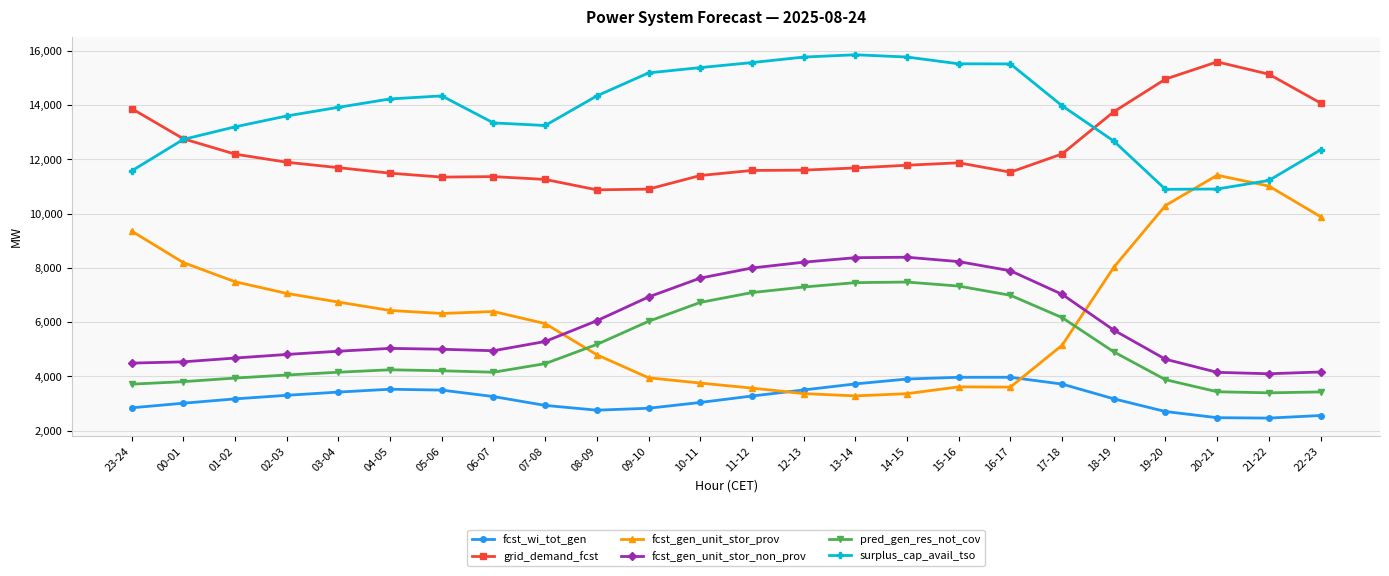

Is this an area chart (filled region under the line)?

No